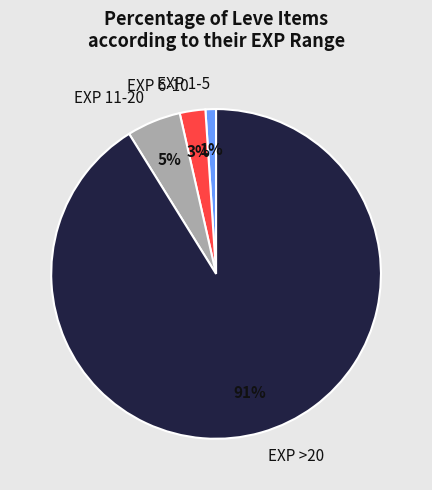

To the nearest percent, what is the difference between the largest and smallest slice percentages?

90%